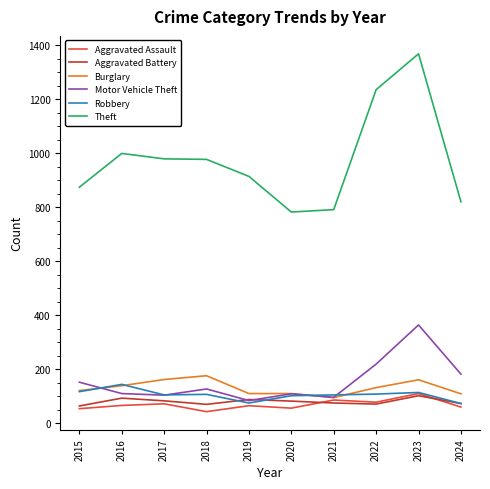

True or false: Theft and Motor Vehicle Theft intersect in this chart.

False